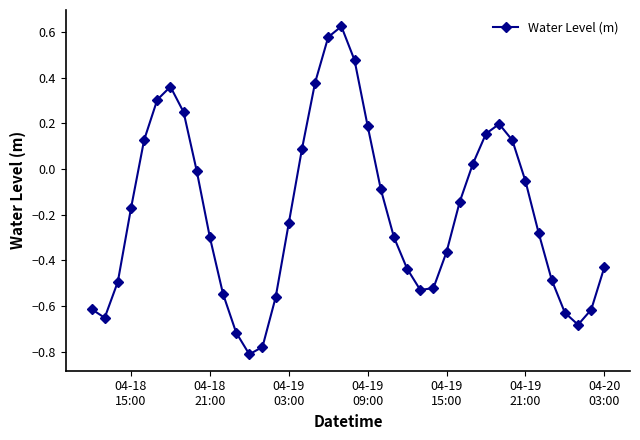

What is the difference between the maximum and second lowest values?

1.4